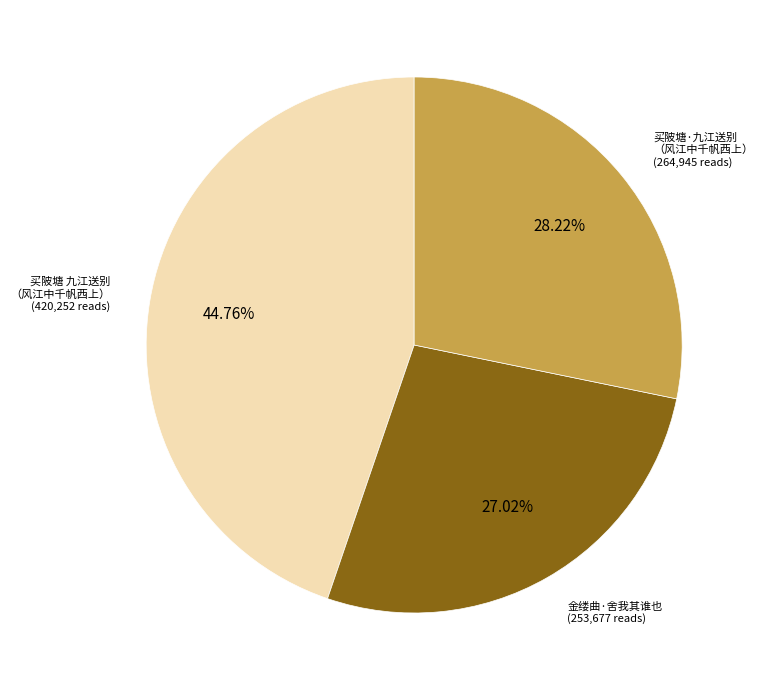

Is there a majority slice in this chart?

No